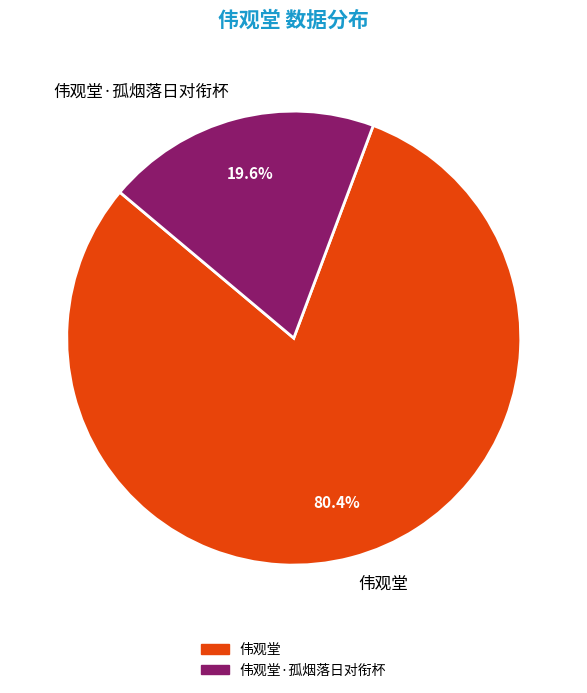

The 伟观堂 slice represents 80% of the pie. True or false?

True